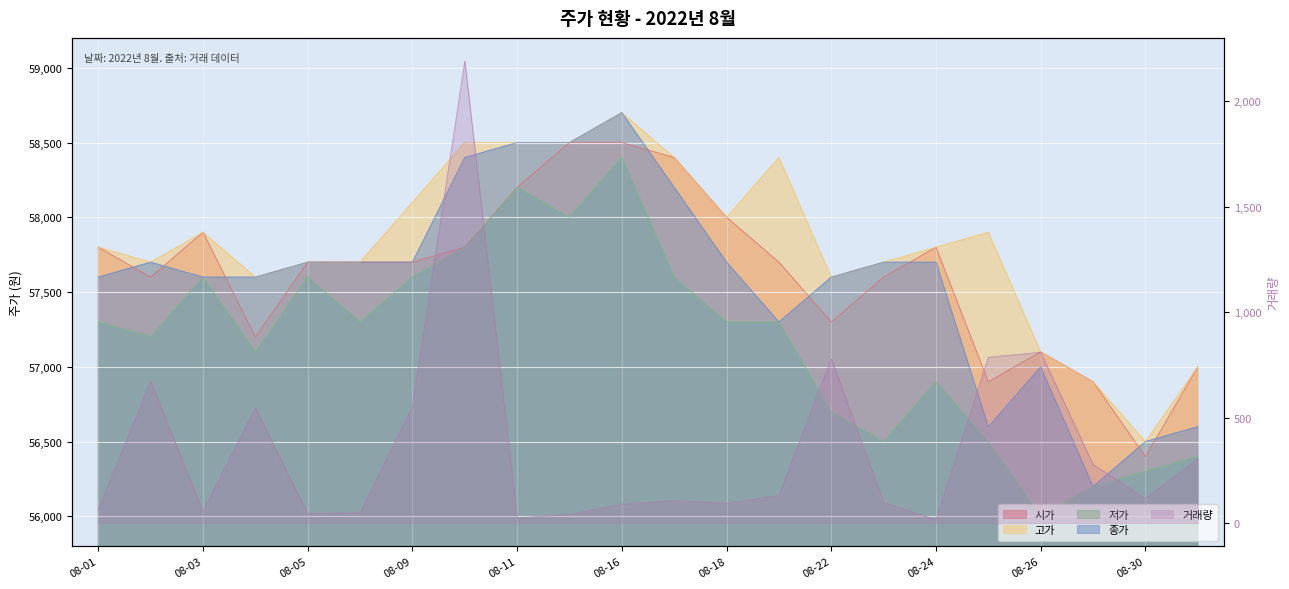

Which series has the largest range (max minus min)?

종가